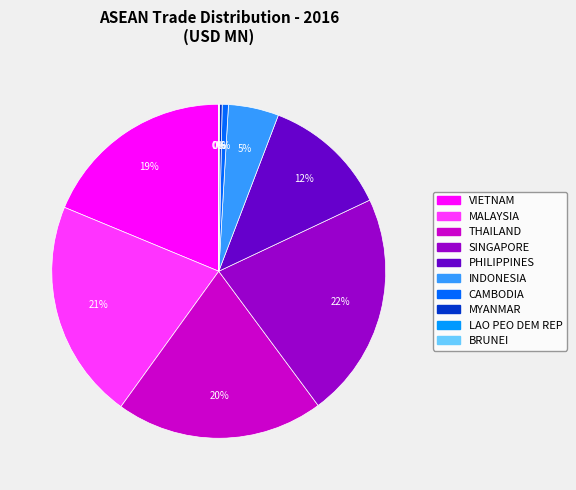

The CAMBODIA slice represents 1% of the pie. True or false?

True